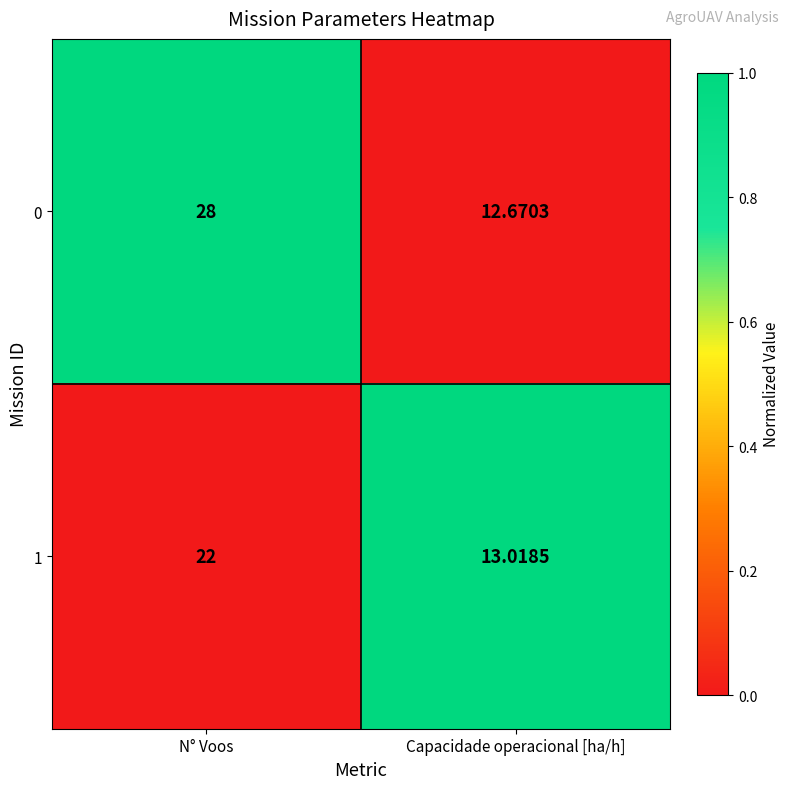

Count the number of categories in the chart.

2